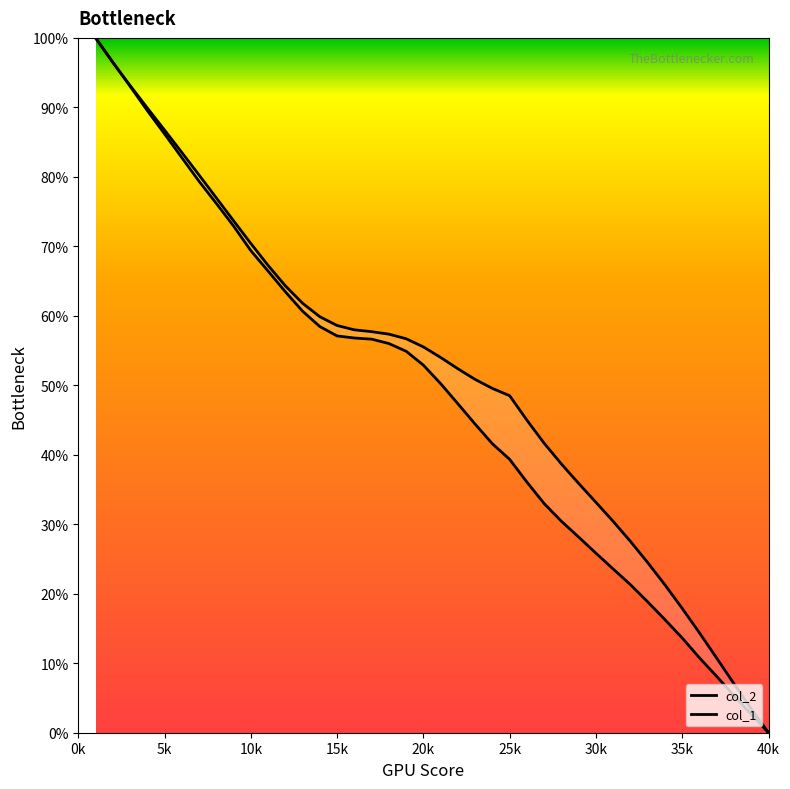

Rank the series by their maximum value, from highest to lowest.

col_2, col_1